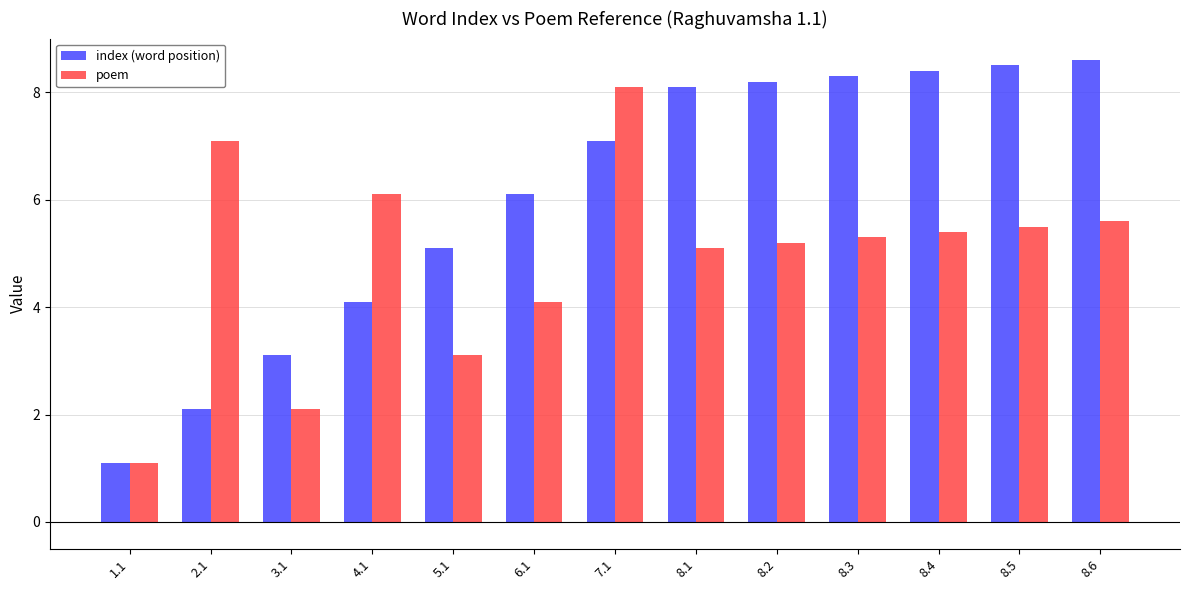

What is the difference between the poem values at 5.1 and 1.1?

2.0